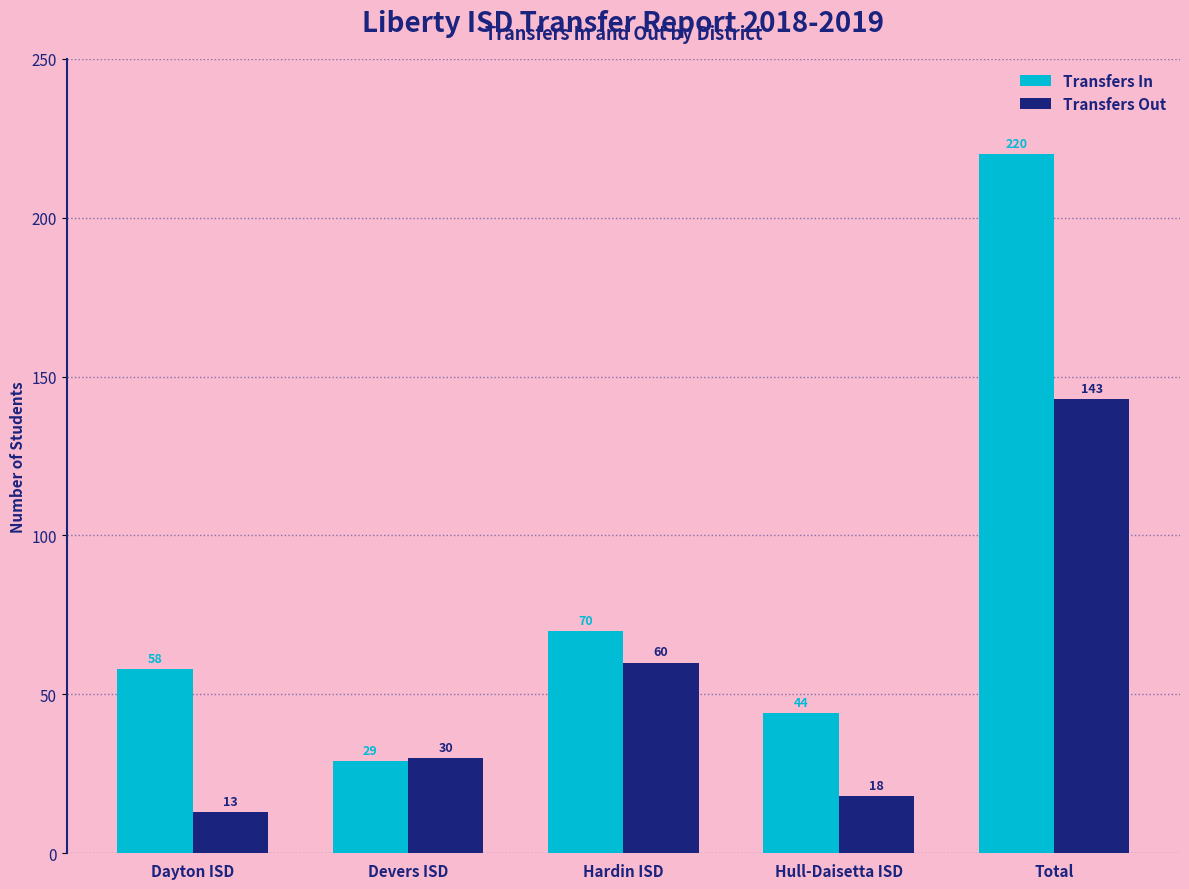

The value of Transfers Out at Devers ISD is 8. True or false?

False